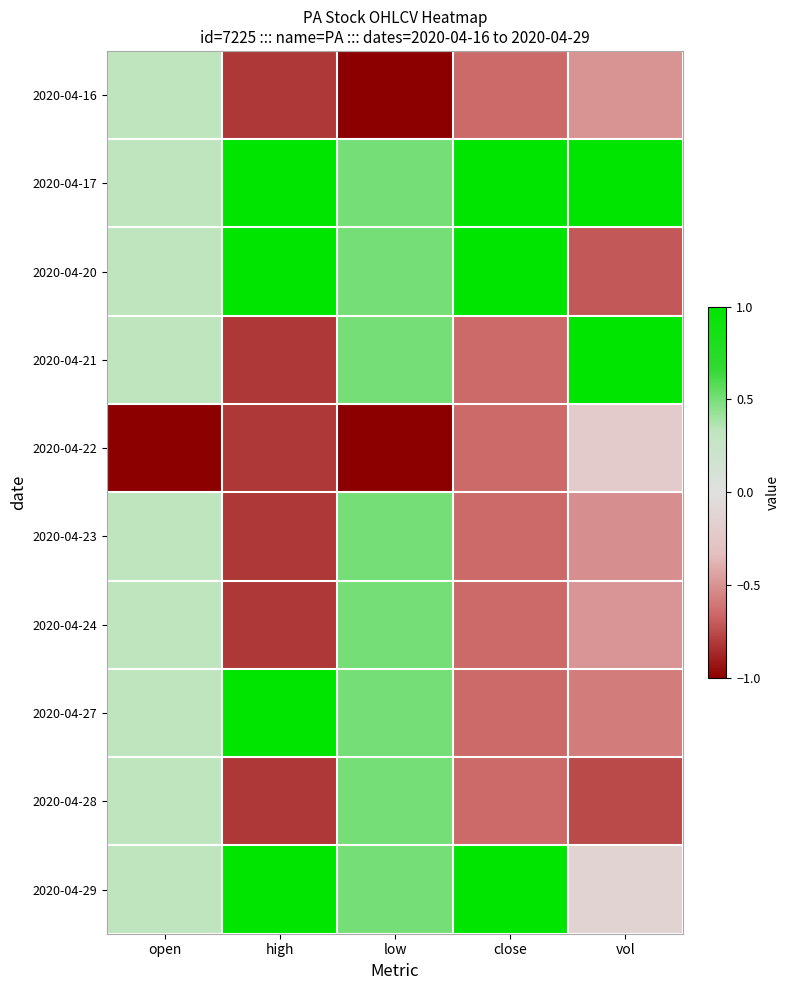

At which category is the sum across all series the highest?

low